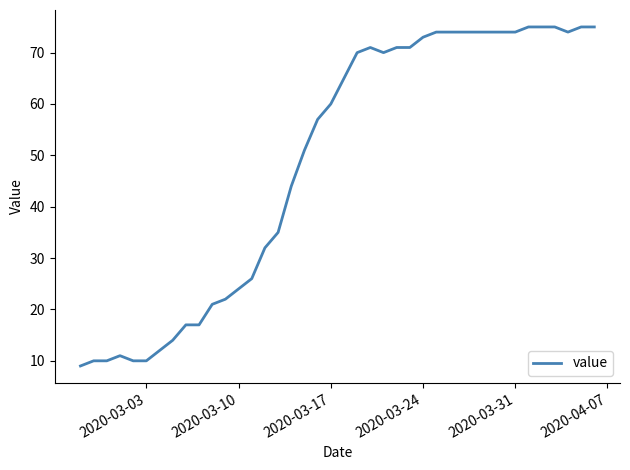

What is the smallest value displayed?

9